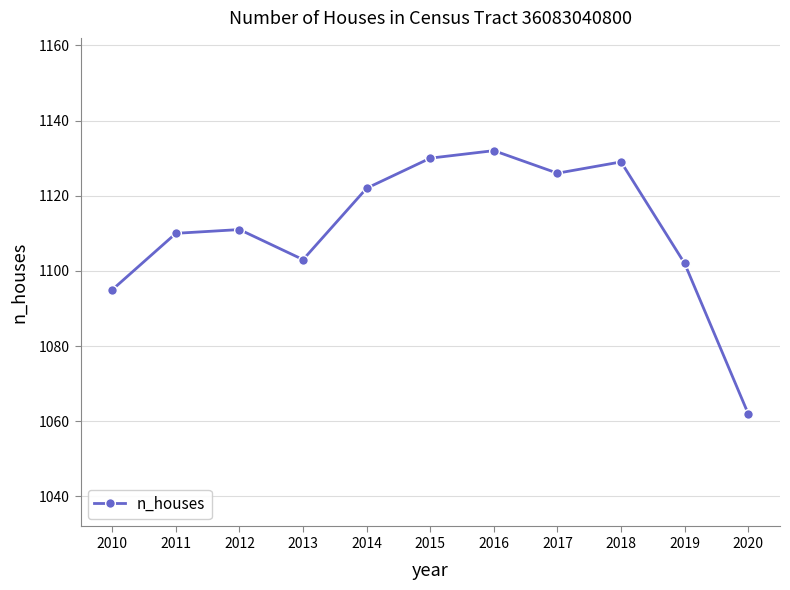

What is the sum of the values at 2019 and 2011?

2212